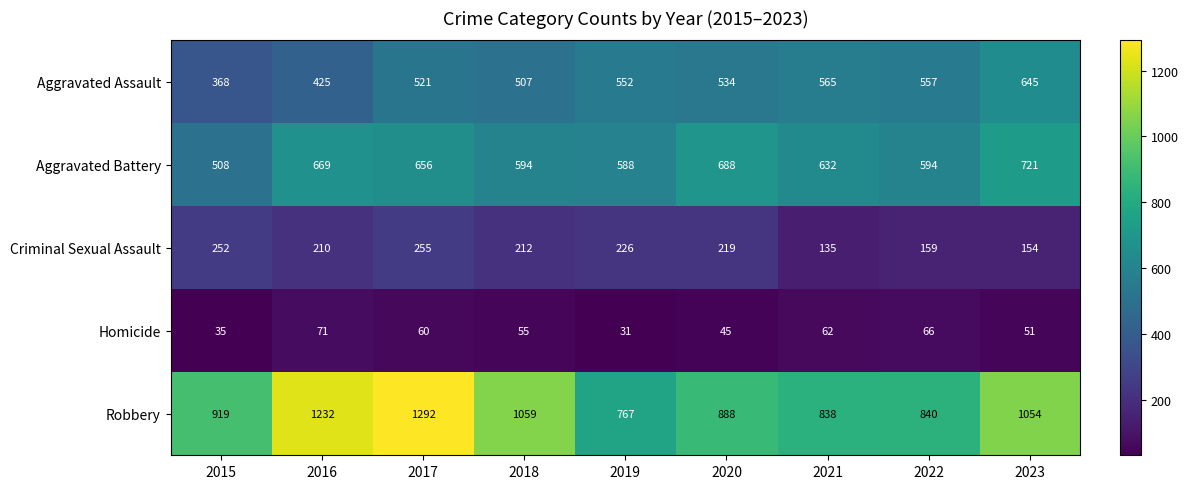

True or false: Robbery has a value of 838 at 2021.

True